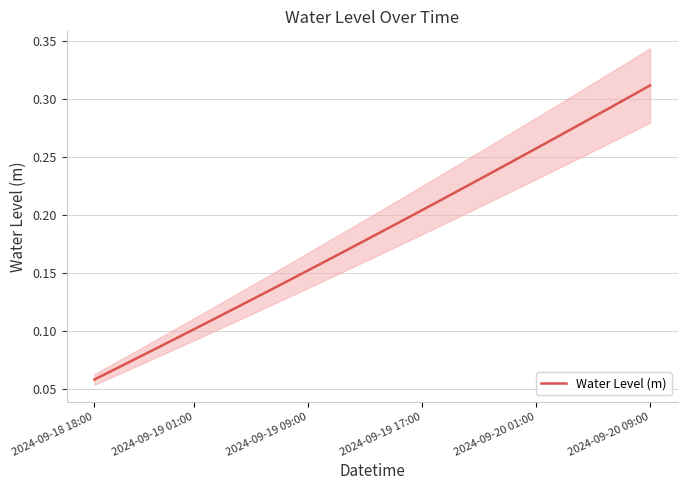

True or false: the data shows 0.3 at 2024-09-20 09:00.

True